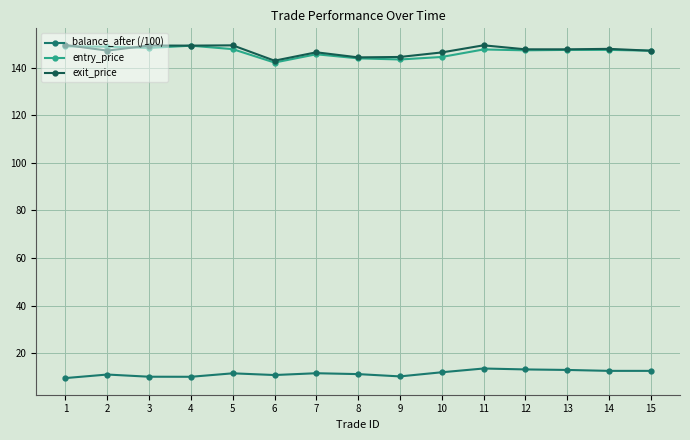

What is the total value across all series at 5?

308.8